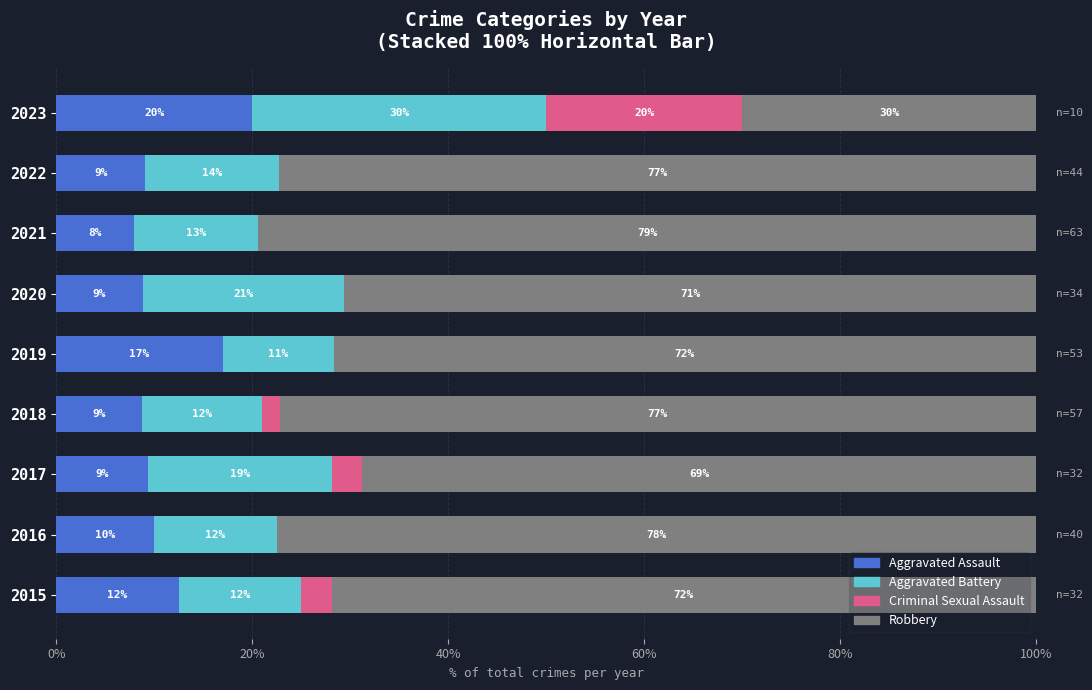

What are all the series names shown in the legend?

Aggravated Assault, Aggravated Battery, Criminal Sexual Assault, Robbery